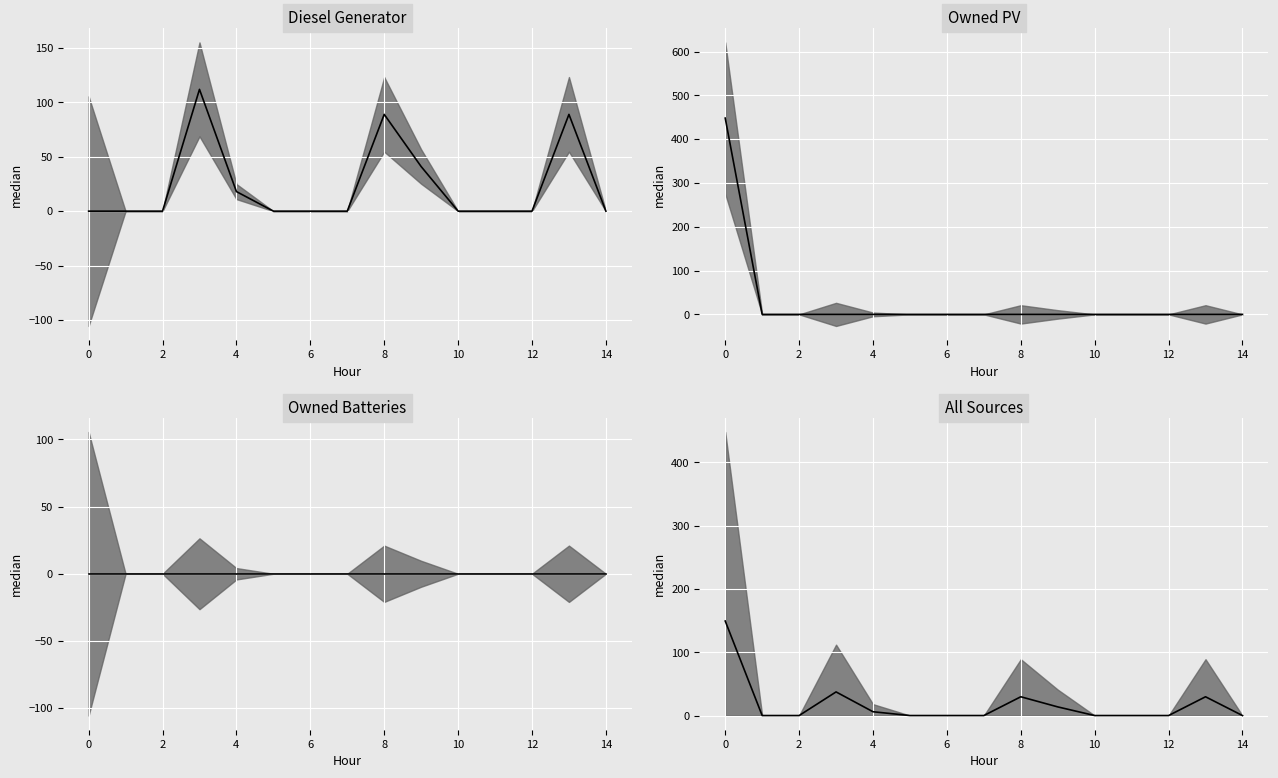

How many lines are shown in the chart?

4